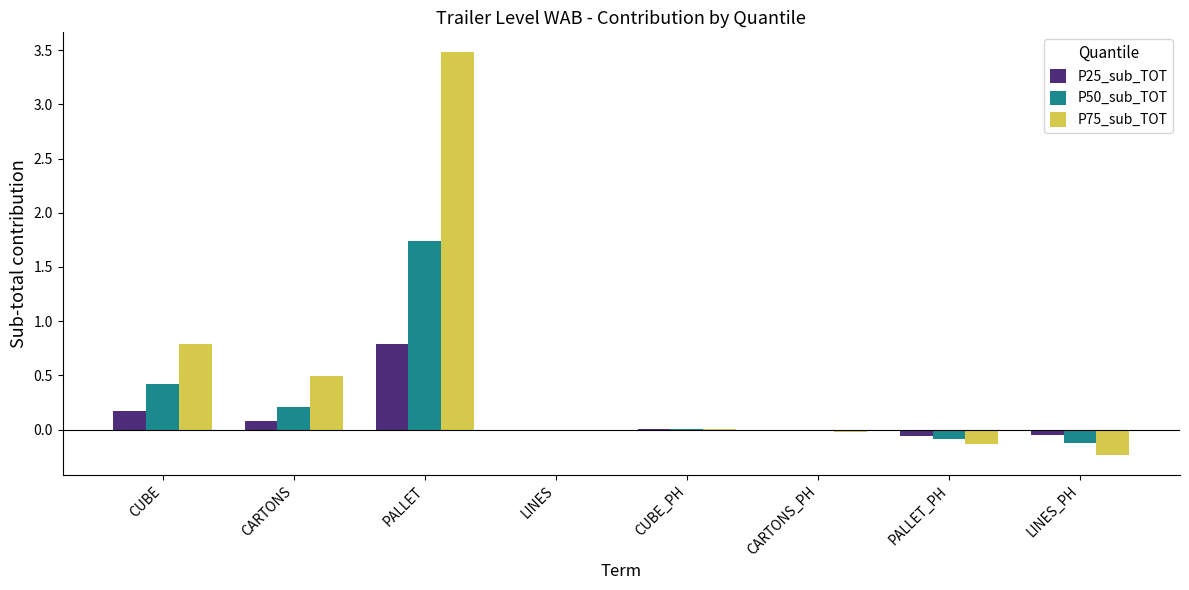

Which category has the highest value across all series?

PALLET